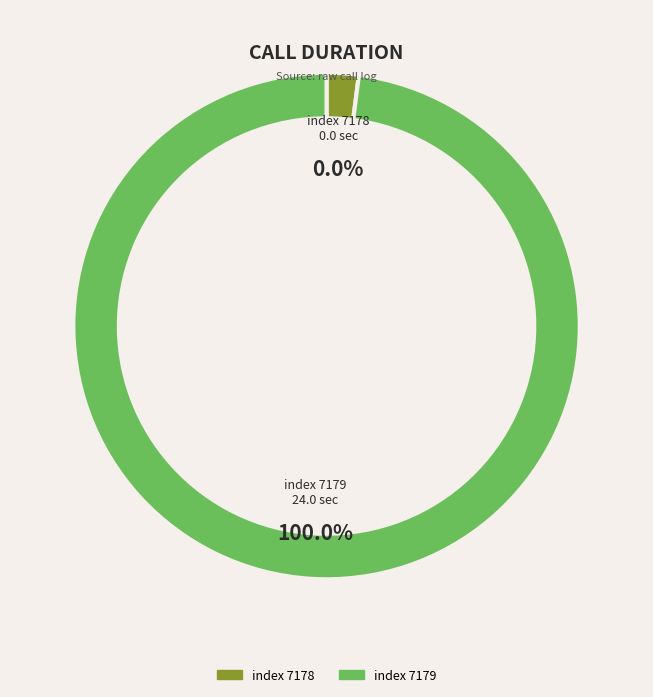

To the nearest percent, what percentage of the pie is 7179?

100%